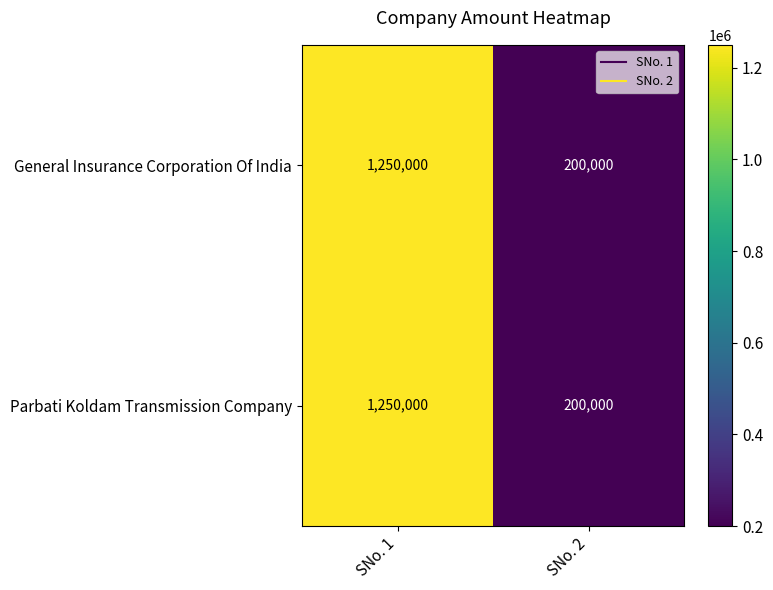

What is the average value of the General Insurance Corporation Of India series?

725000